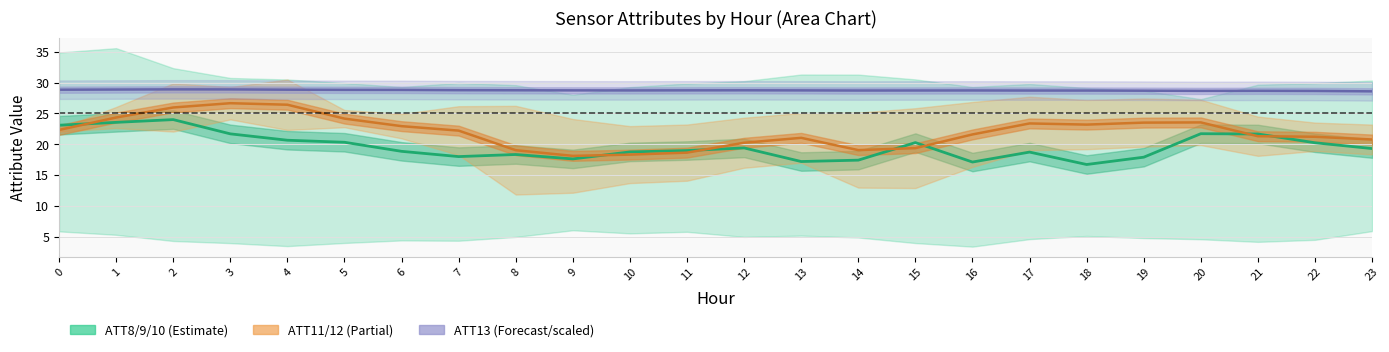

Which series has the largest range (max minus min)?

ATT11/ATT12 band